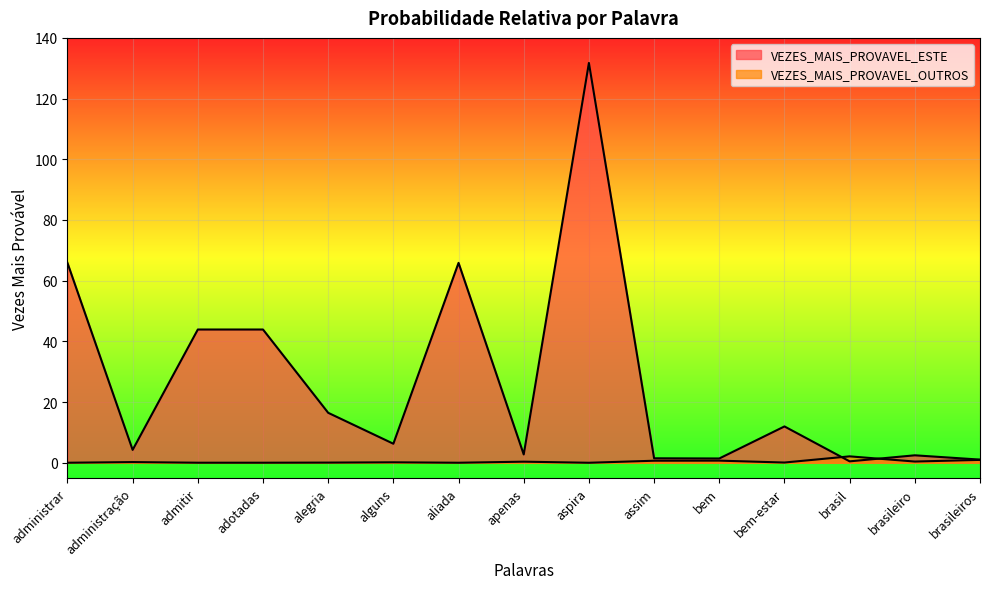

What position from the left is bem?

11